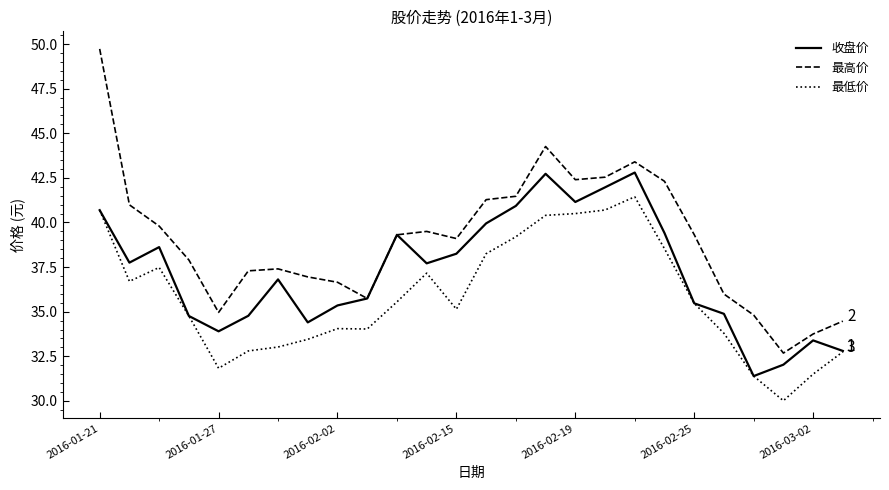

True or false: 最高价 and 最低价 cross at least once.

False